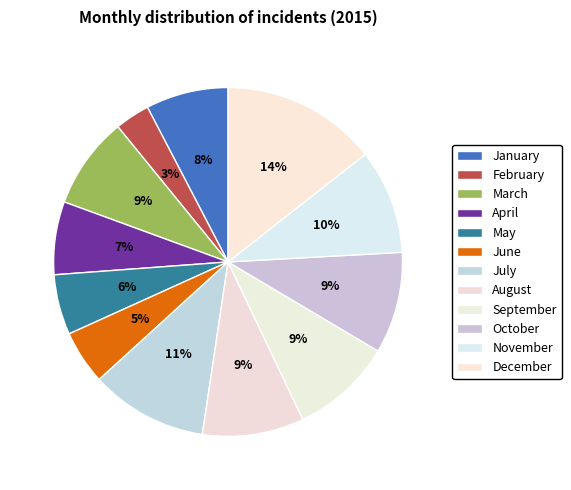

To the nearest percent, what is the combined percentage of November and December?

24%